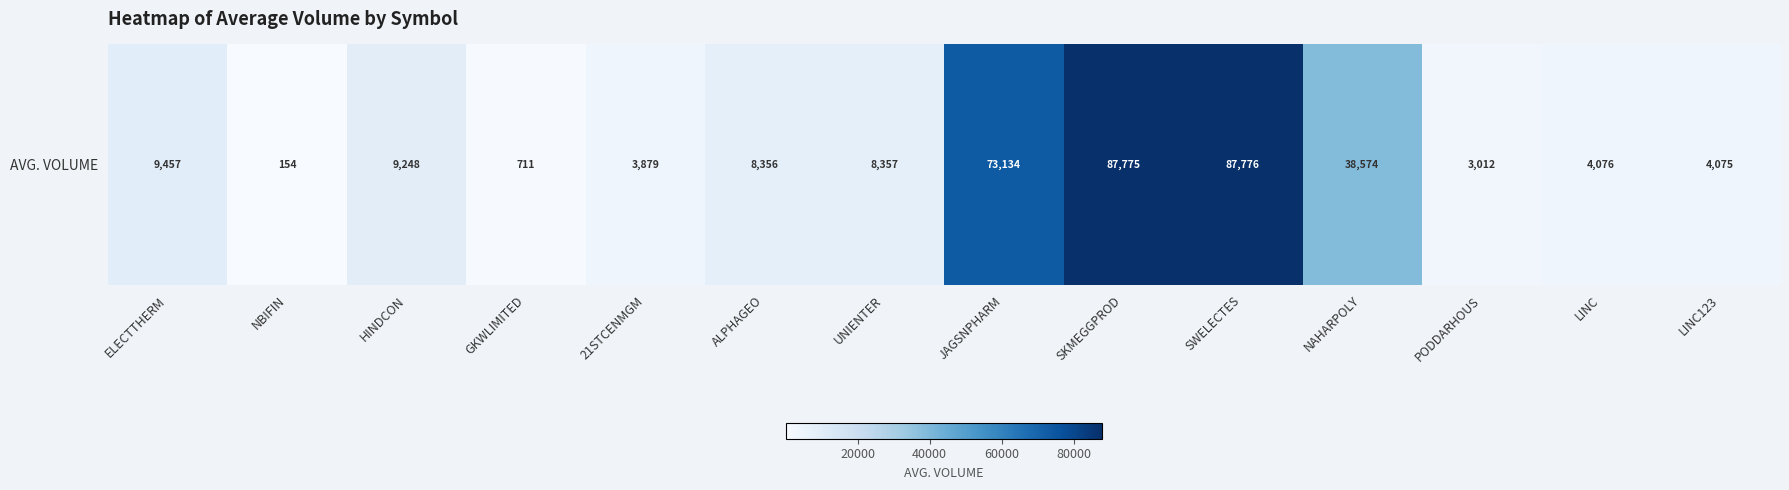

At which category does the chart reach its peak across all series?

SWELECTES